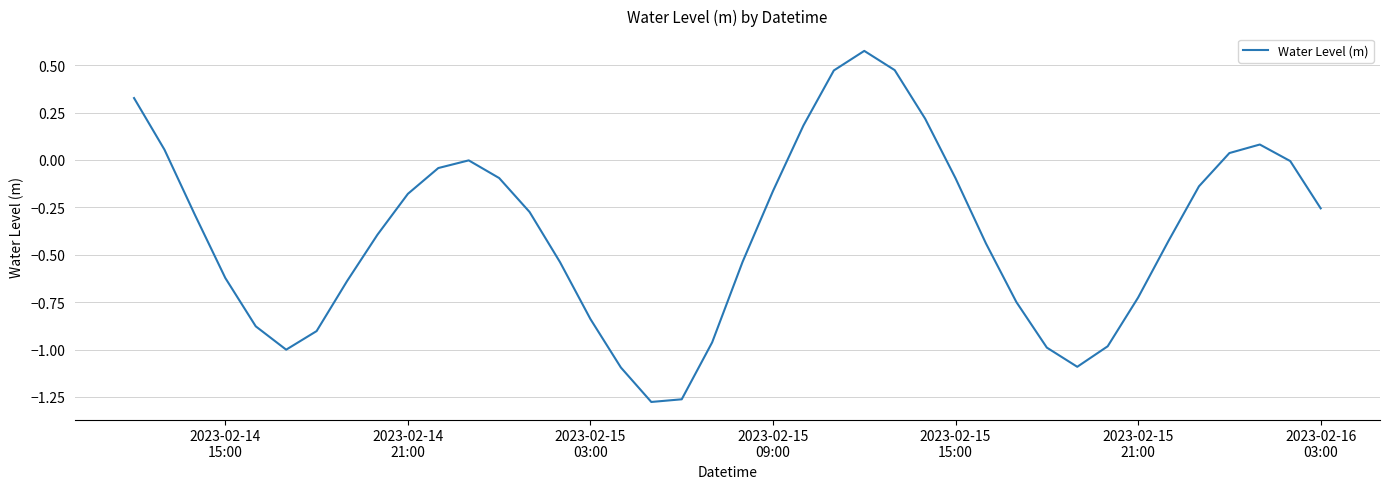

What is the difference between the maximum and minimum values?

1.9